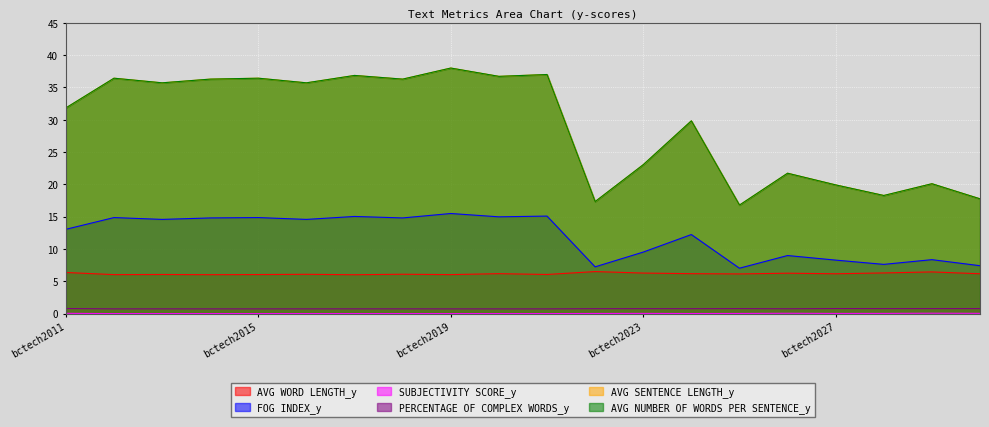

How many categories are shown in the chart?

20